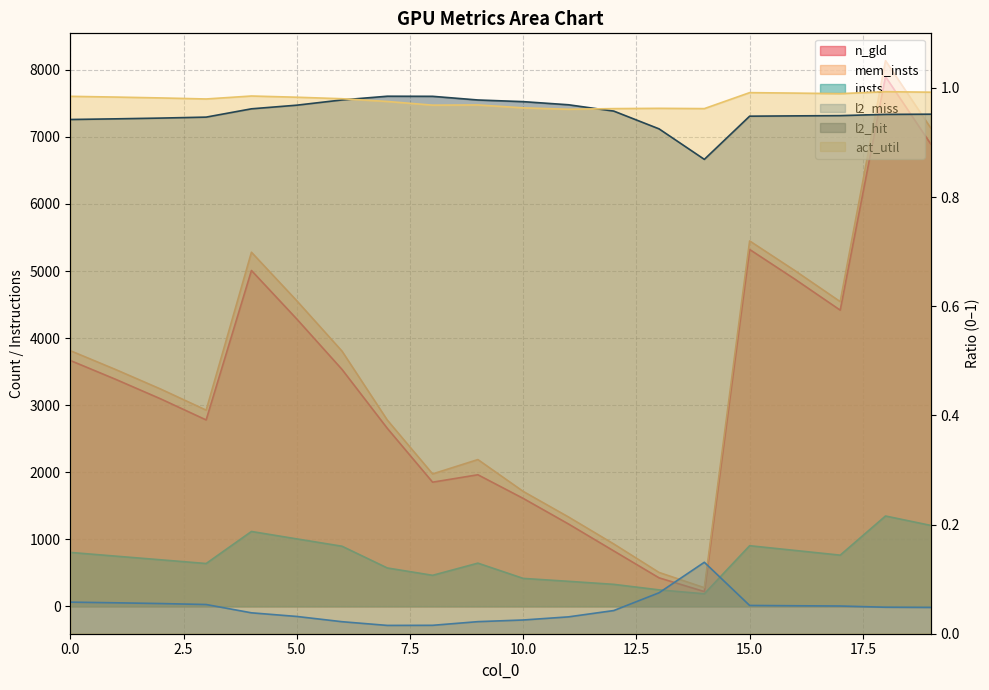

The n_gld series shows 2780.2 at 3. True or false?

True